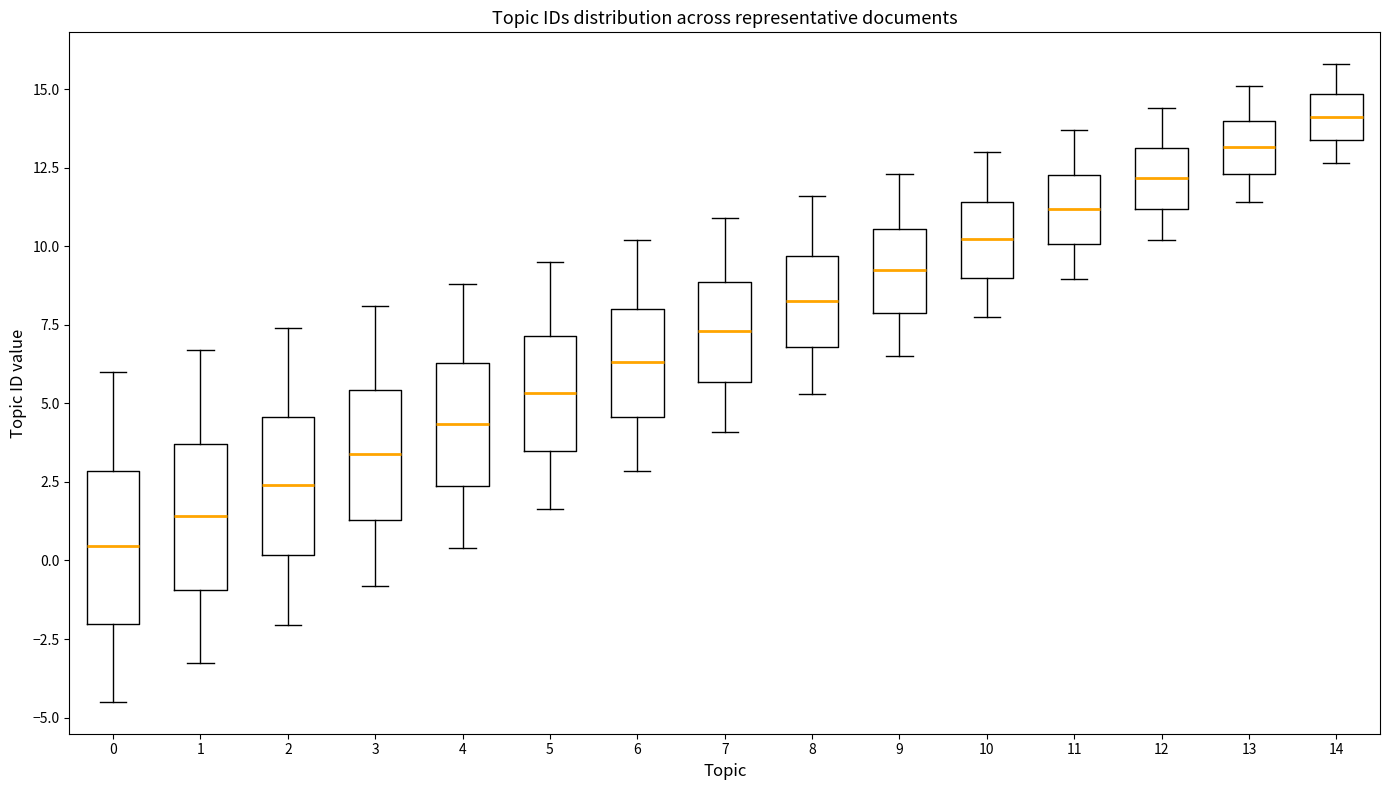

Where is the lower edge of the box at x = 10 on the y-axis? The values are not printed on the chart, so give them approximately, as read against the axis.

9.0